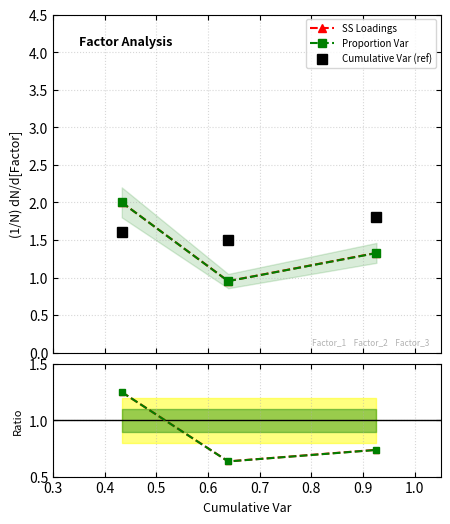

Which series has the largest range (max minus min)?

Proportion Var